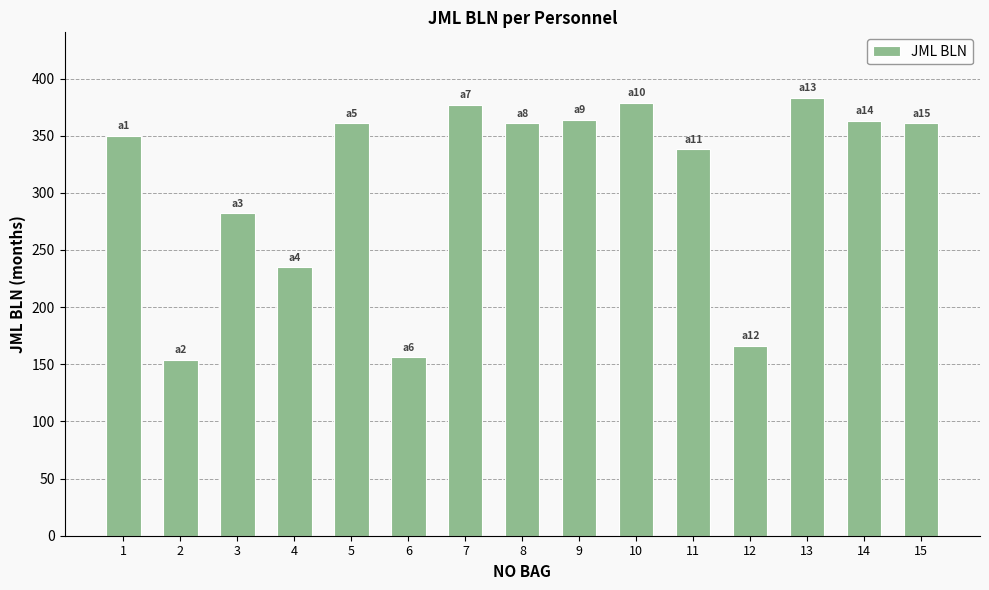

What is the value of the 1st bar from the left?

350